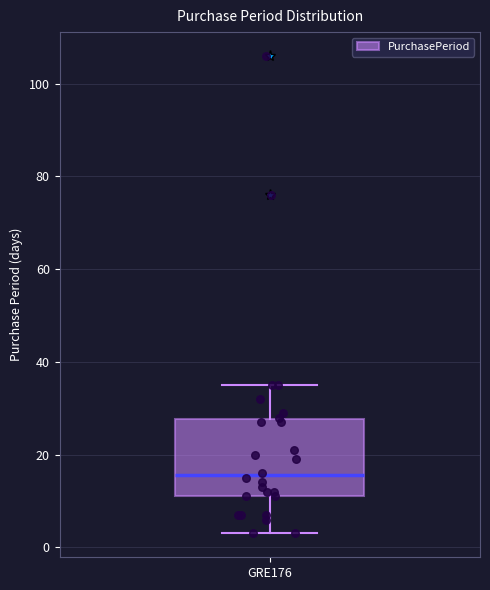

Transcribe this box plot: give where the median line is, the range the box spans, and where the two whiskers end, as read against the y-axis. The values are not printed on the chart, so give them approximately, as read against the axis.

median 16, box 12 to 28, whiskers 4 to 36